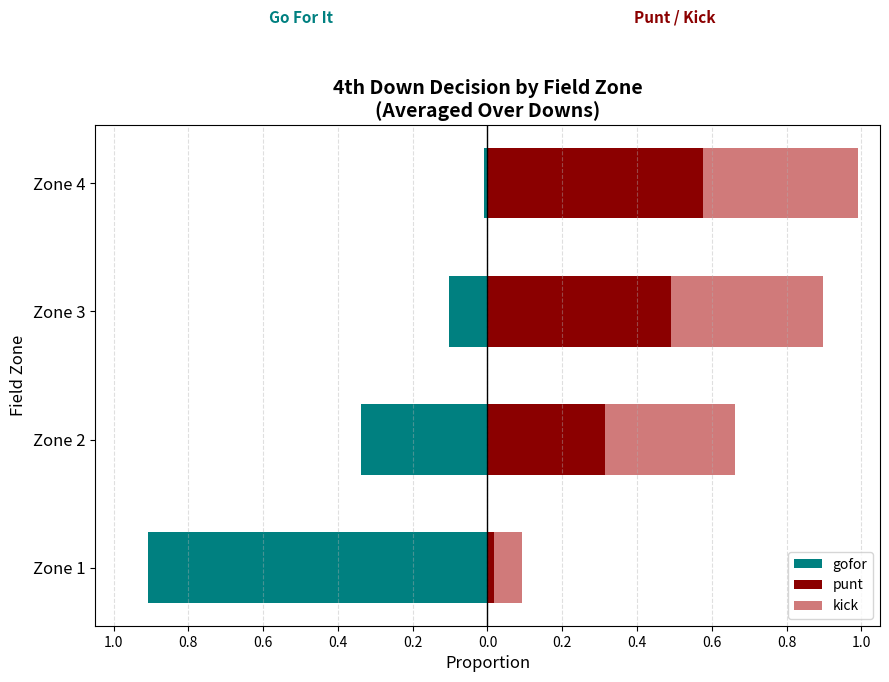

What is the maximum value for punt?

0.6